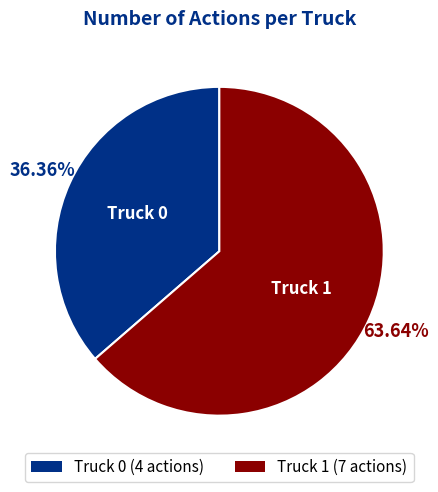

Is it true that Truck 1 is 74% of the pie?

False